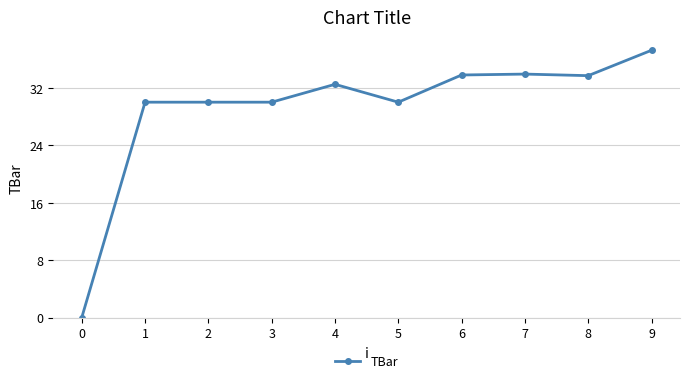

At which label does the data first exceed 32?

4